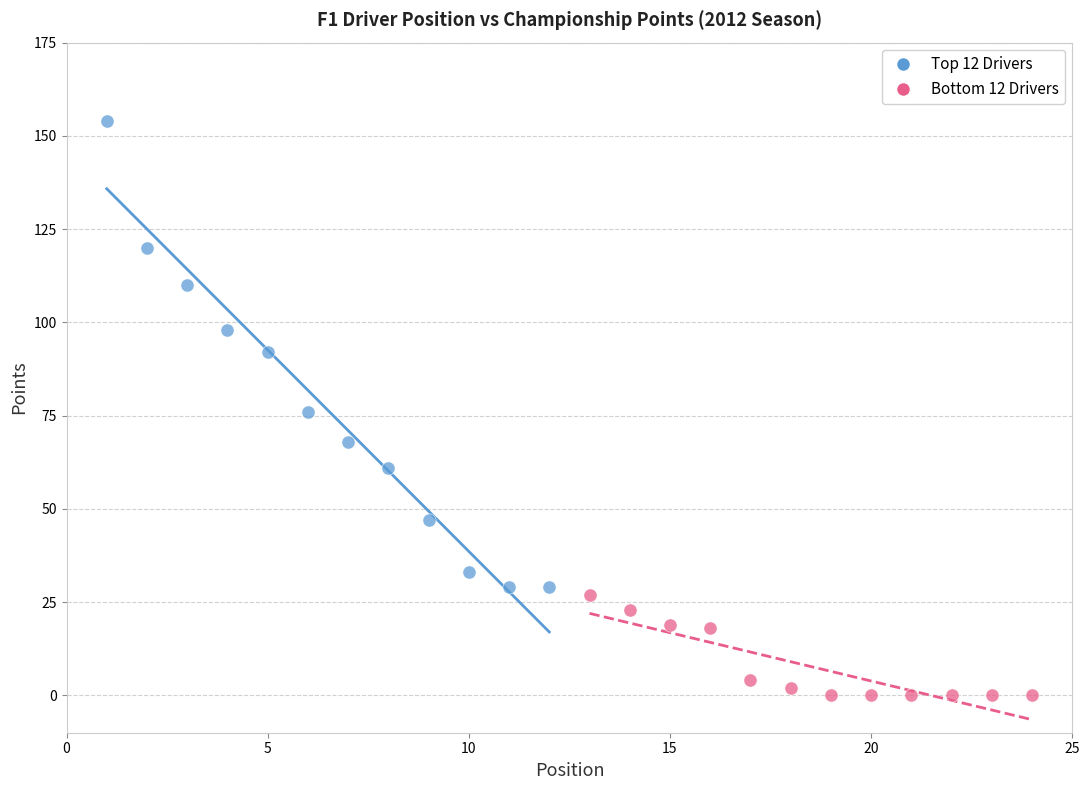

Which series reaches the minimum Y coordinate?

Bottom 12 Drivers